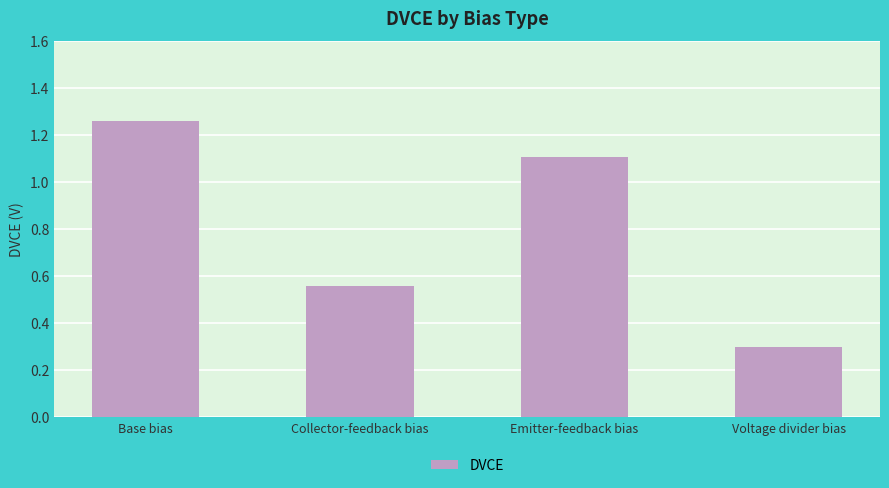

Rank the categories by value from lowest to highest.

Voltage divider bias, Collector-feedback bias, Emitter-feedback bias, Base bias